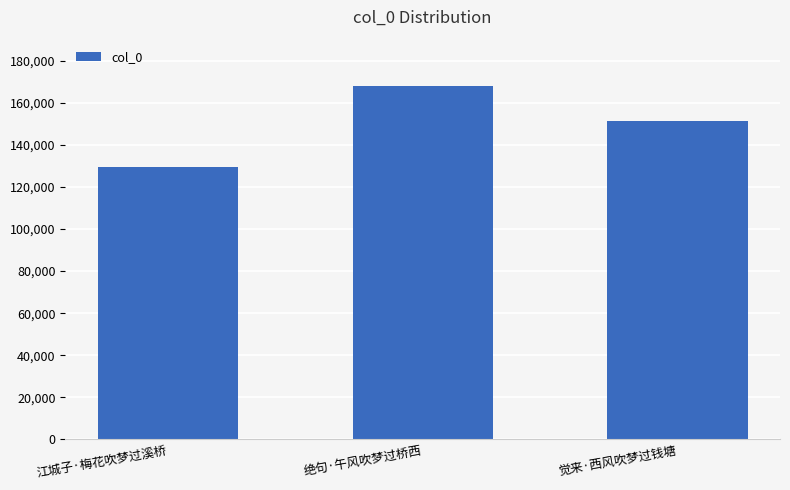

List the labels in order of value, smallest first.

江城子·梅花吹梦过溪桥, 觉来·西风吹梦过钱塘, 绝句·午风吹梦过桥西